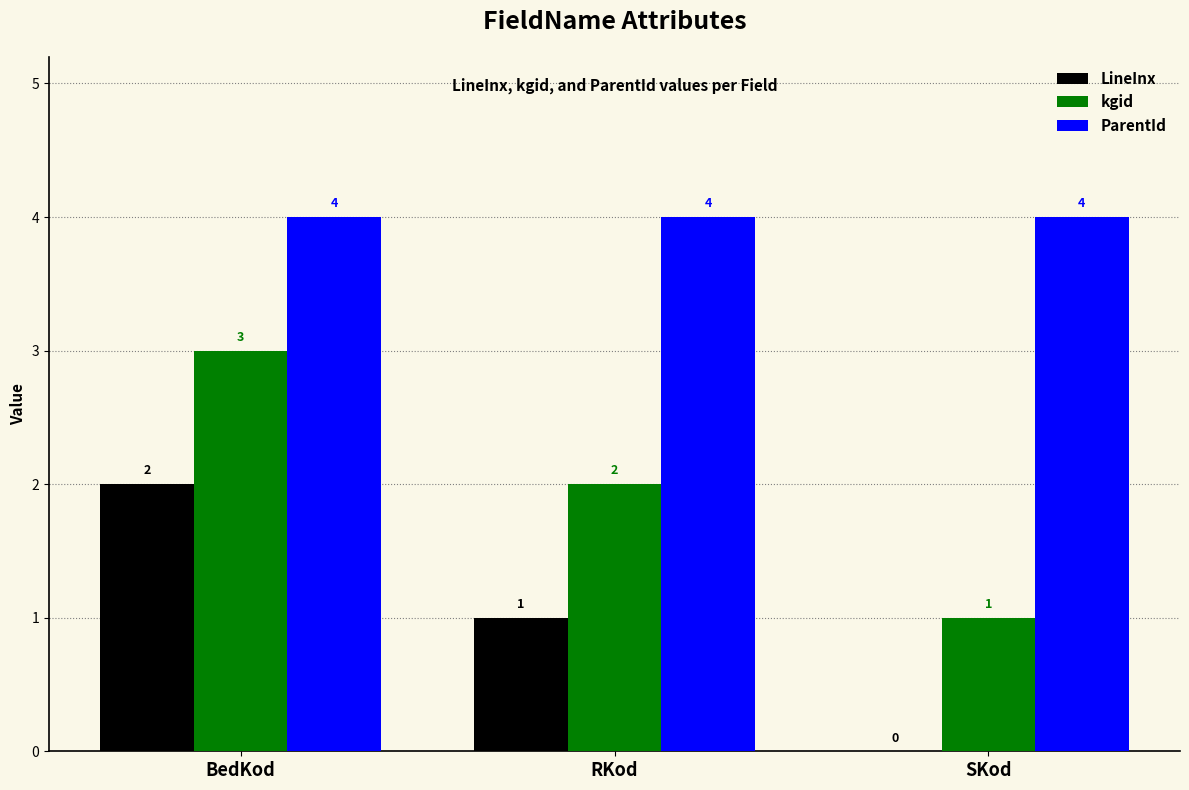

The ParentId series shows 4 at SKod. True or false?

True